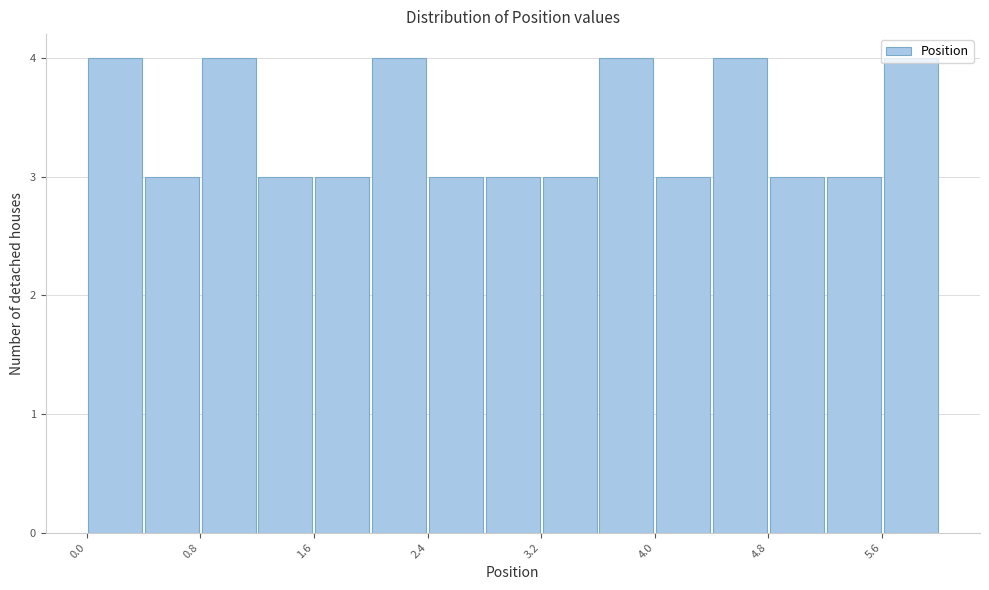

How tall is the bar that spans 3.6 to 4.0 on the x-axis? The values are not printed on the chart, so give them approximately, as read against the axis.

4